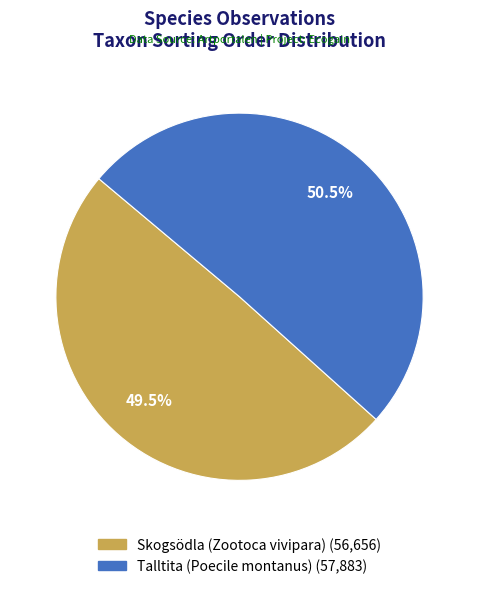

Is the sum of Skogsödla (Zootoca vivipara) and Talltita (Poecile montanus) greater than half?

Yes